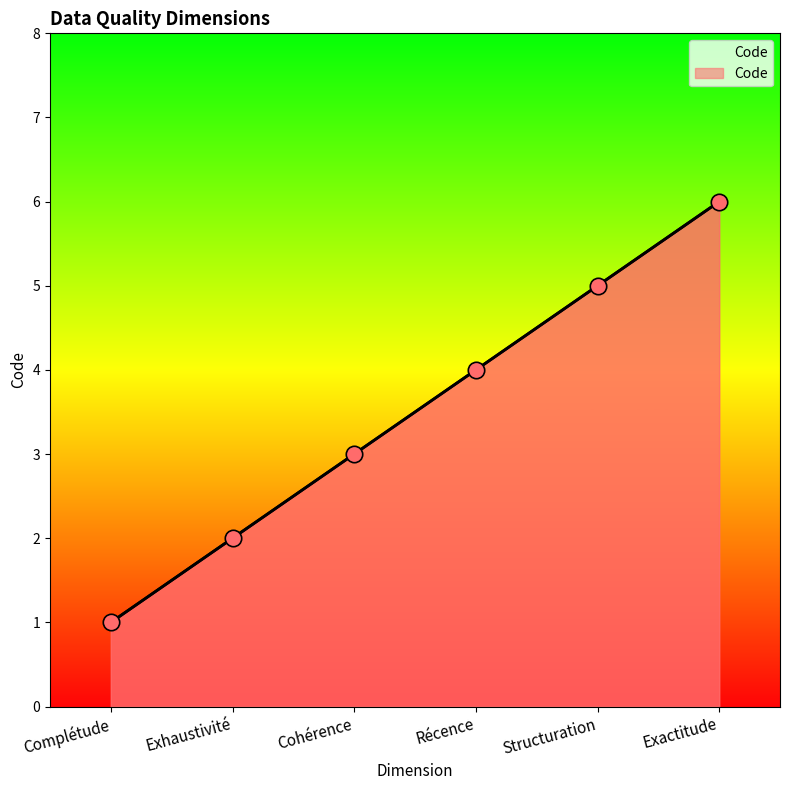

What is the change in value from Cohérence to Récence?

+1